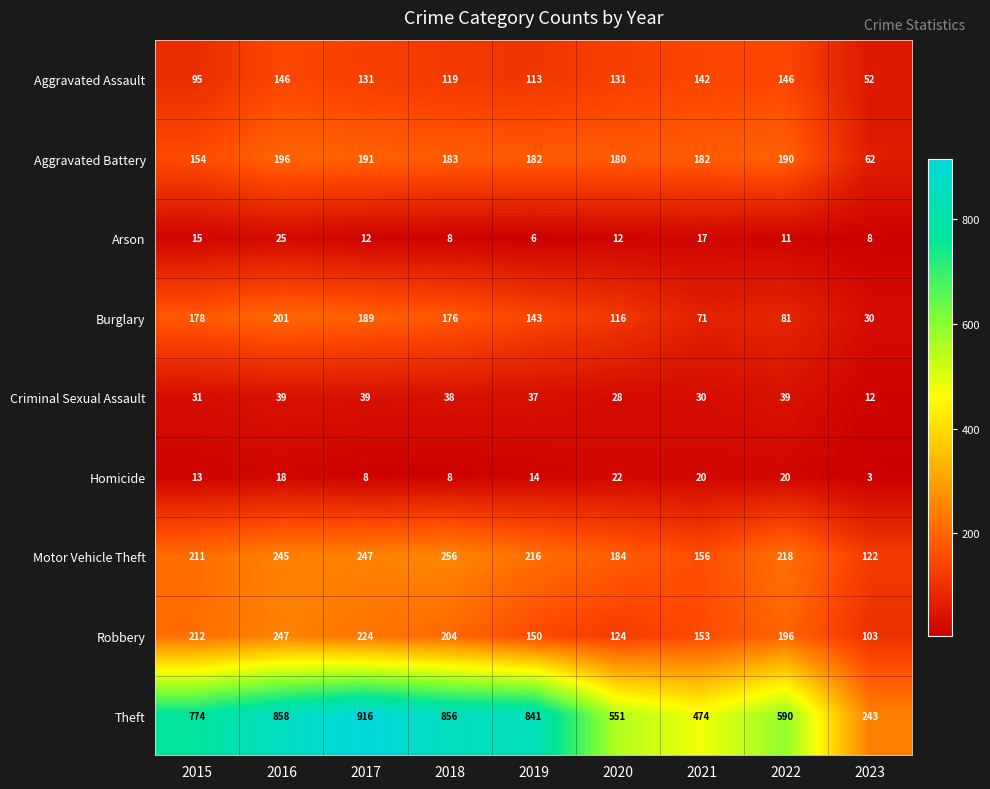

What is the greatest value displayed?

916